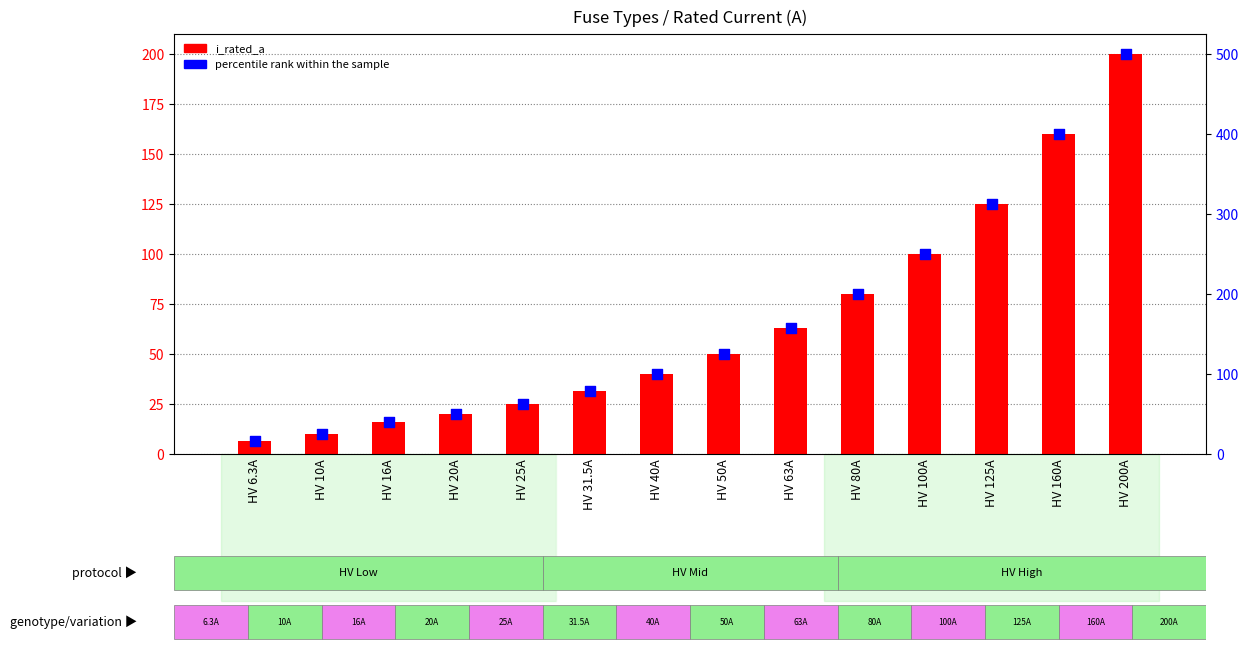

At how many categories does at least one series exceed 304?

3